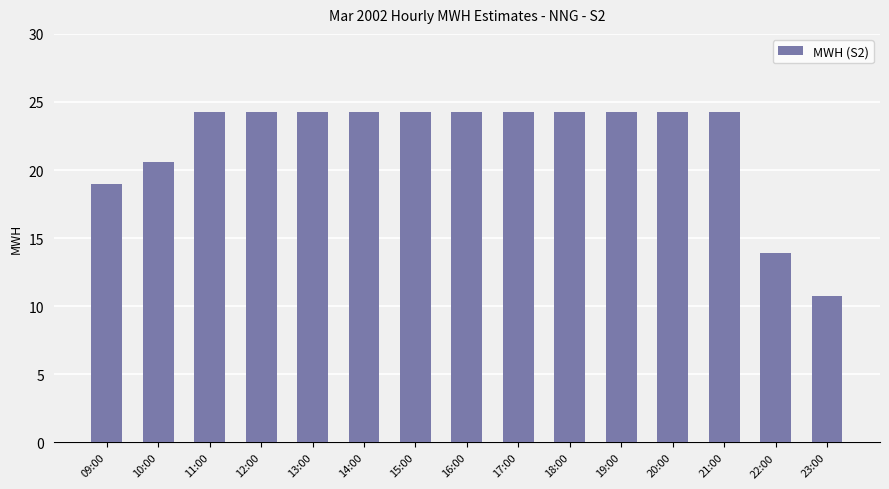

What is the difference between the maximum and second lowest values?

10.4